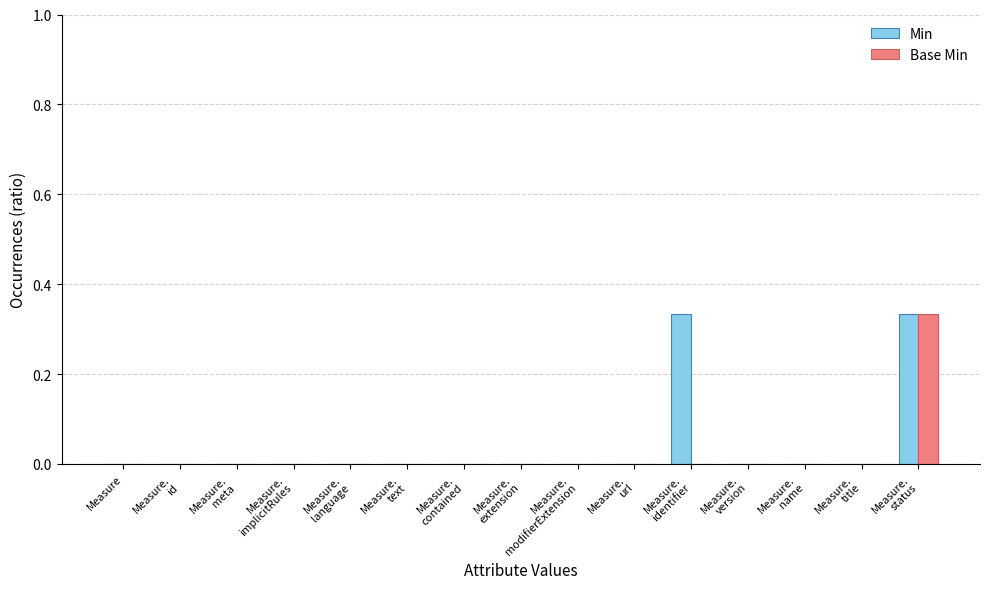

Is it true that Base Min equals 0.2 at Measure.
text?

False